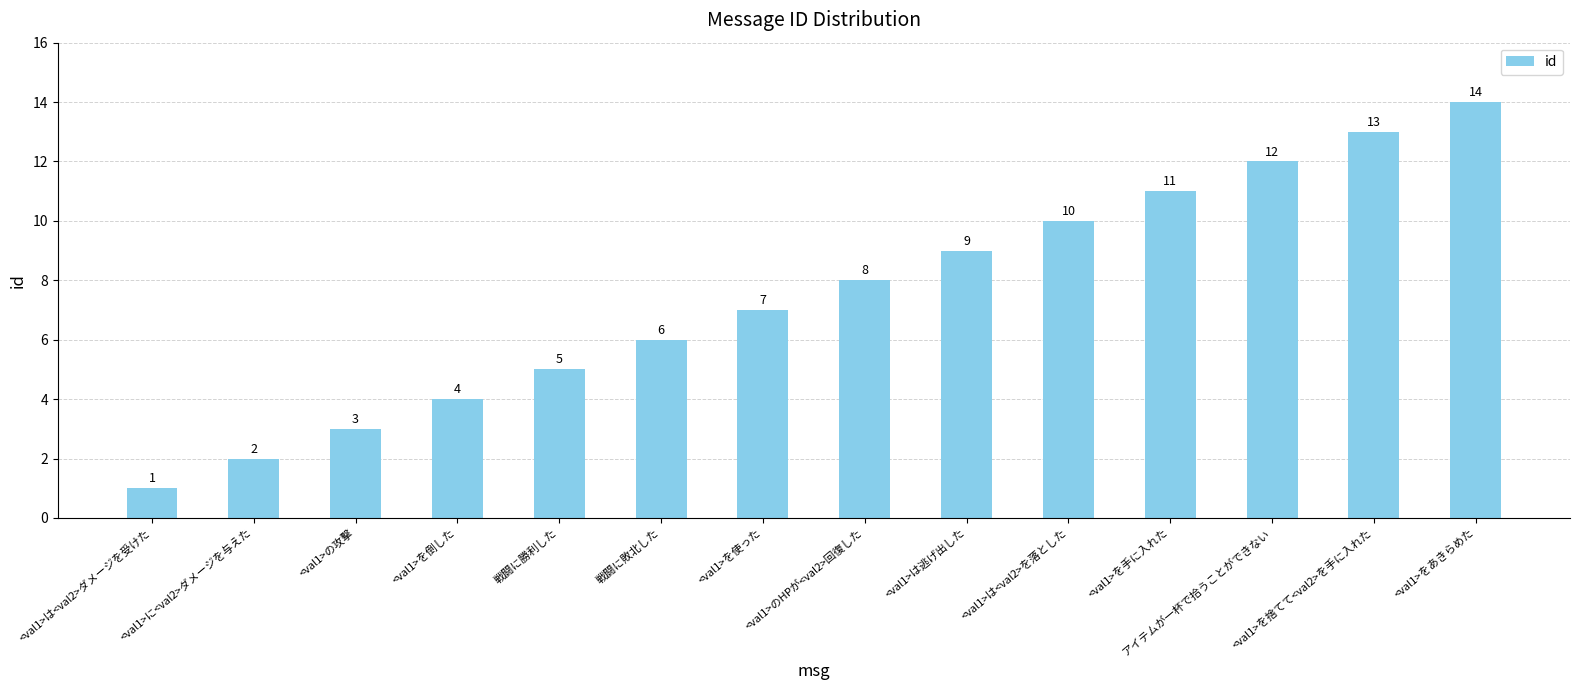

What is the label of the 11th bar from the left?

<val1>を手に入れた